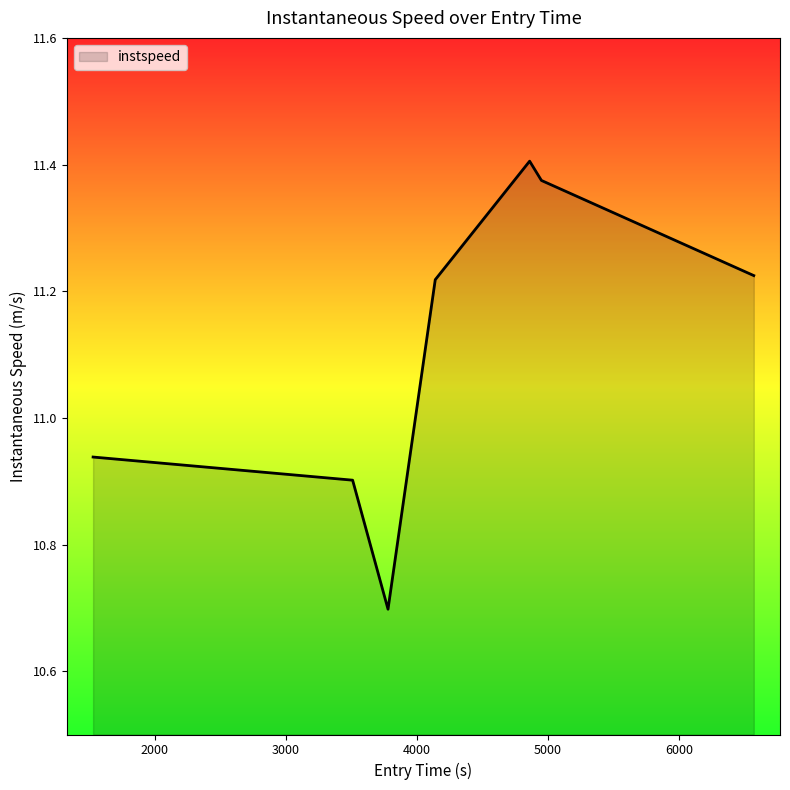

How many categories are shown in the chart?

7